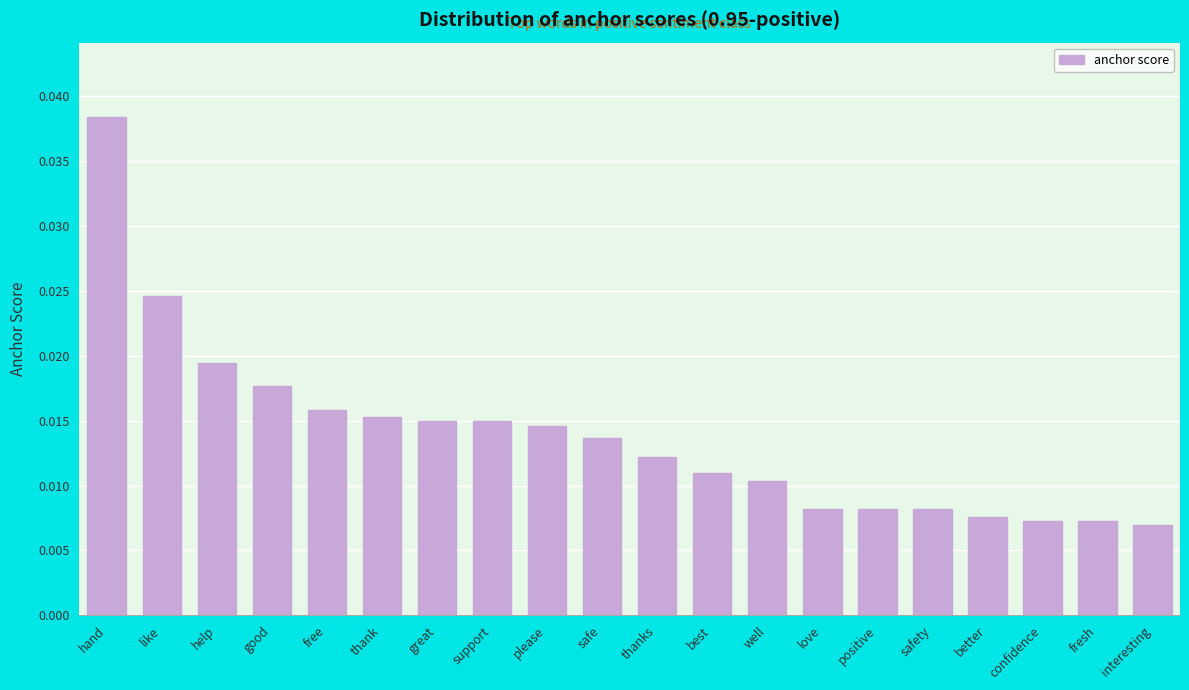

What is the label of the 20th bar from the left?

interesting